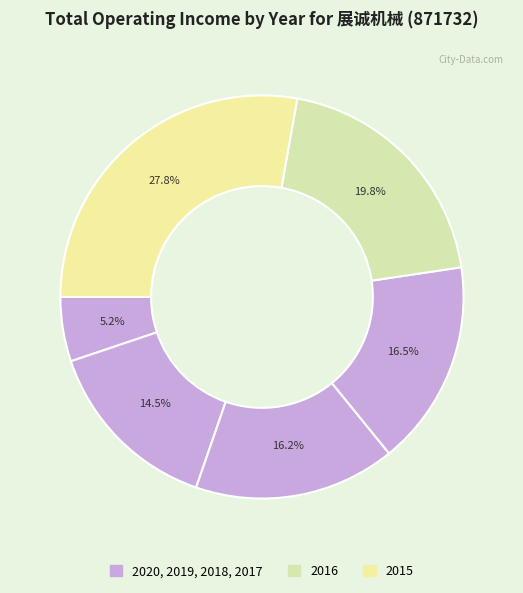

What is the largest slice in the pie chart?

2015